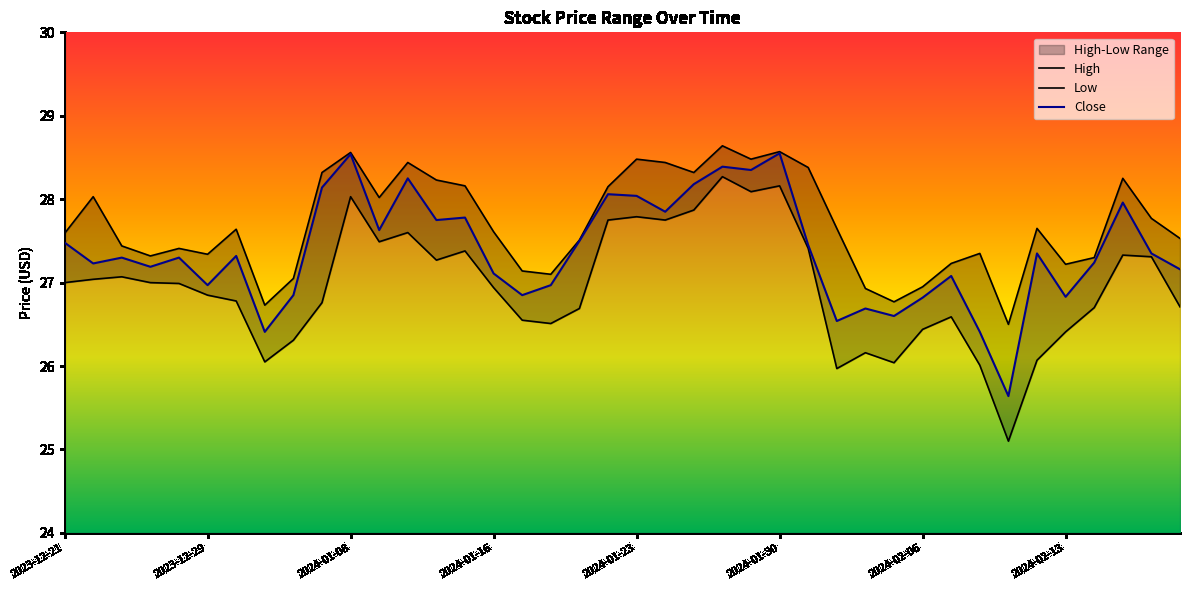

At which label does Low first exceed 26?

2023-12-21